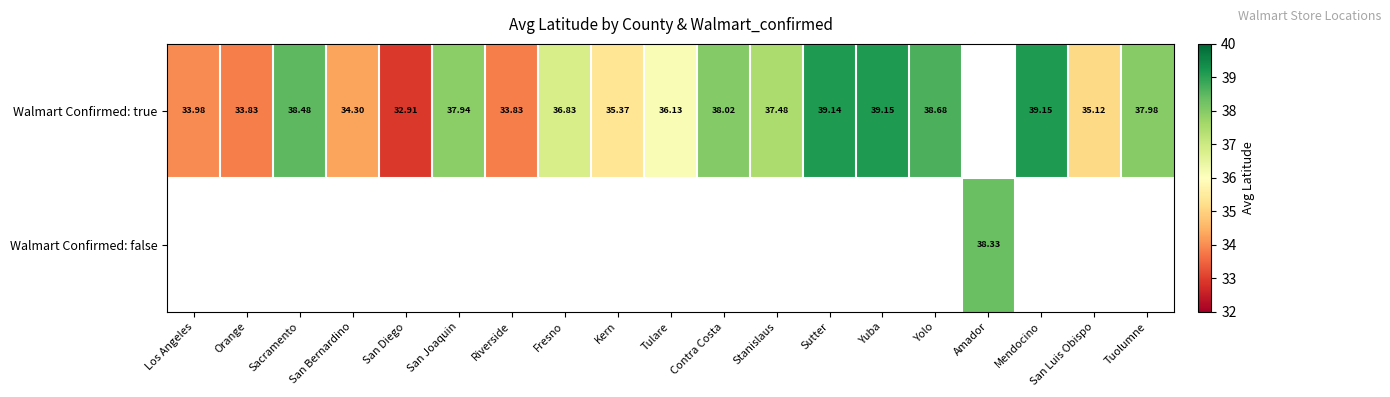

Count the number of categories in the chart.

19